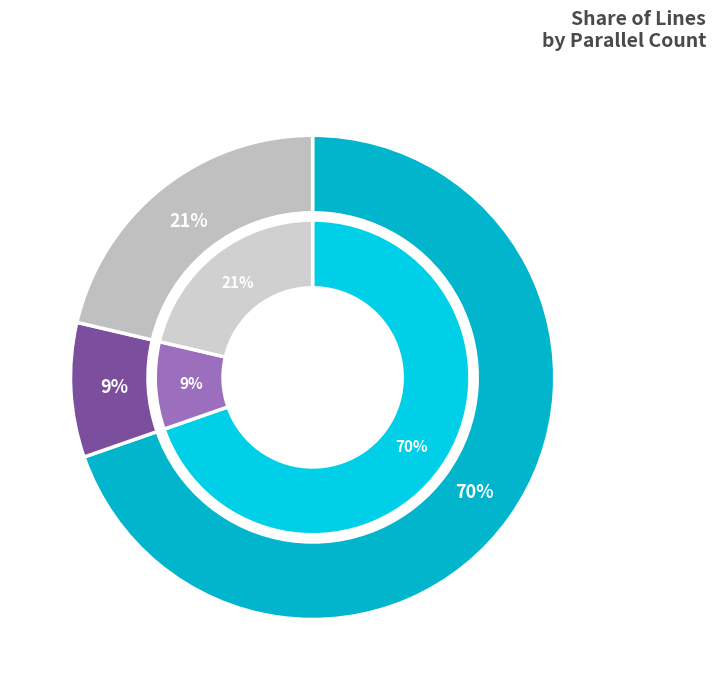

Is it true that parallel_2 is 1% of the pie?

False